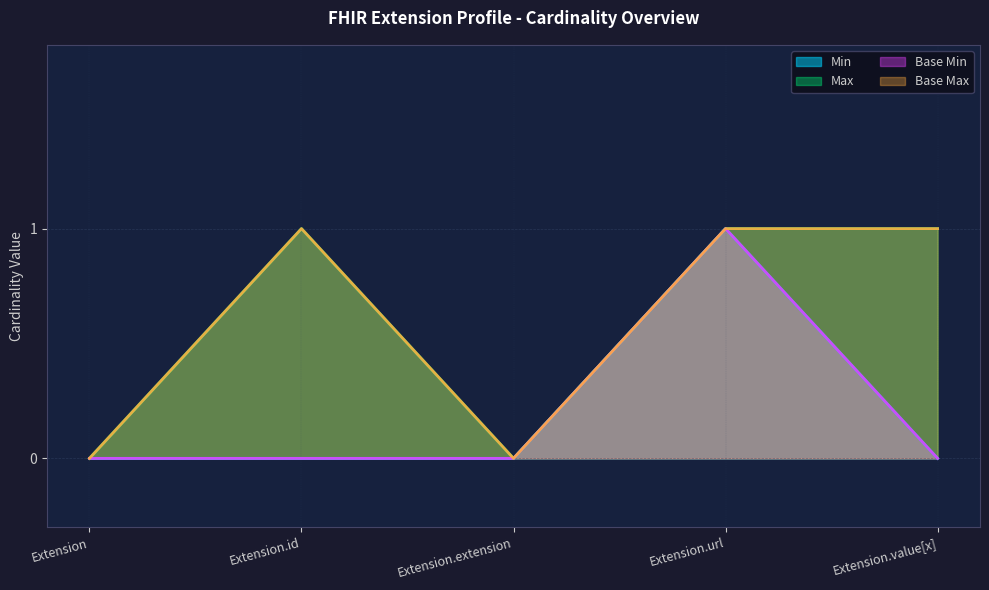

True or false: Min and Base Max cross at least once.

False